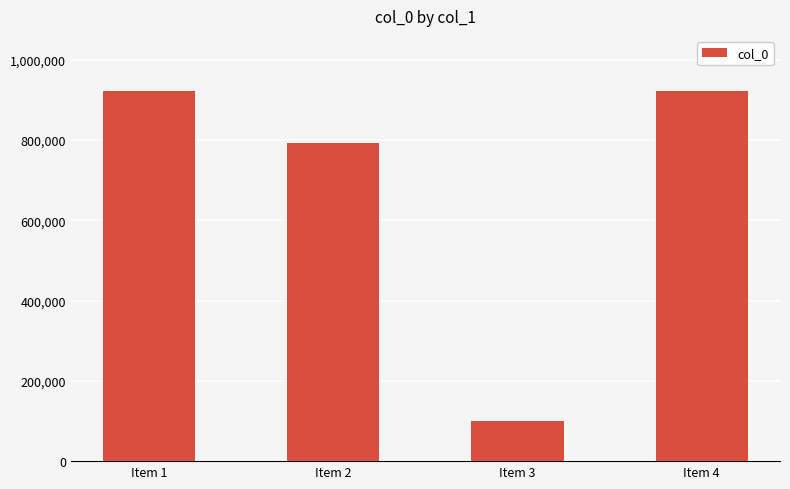

How many categories are shown in the chart?

4